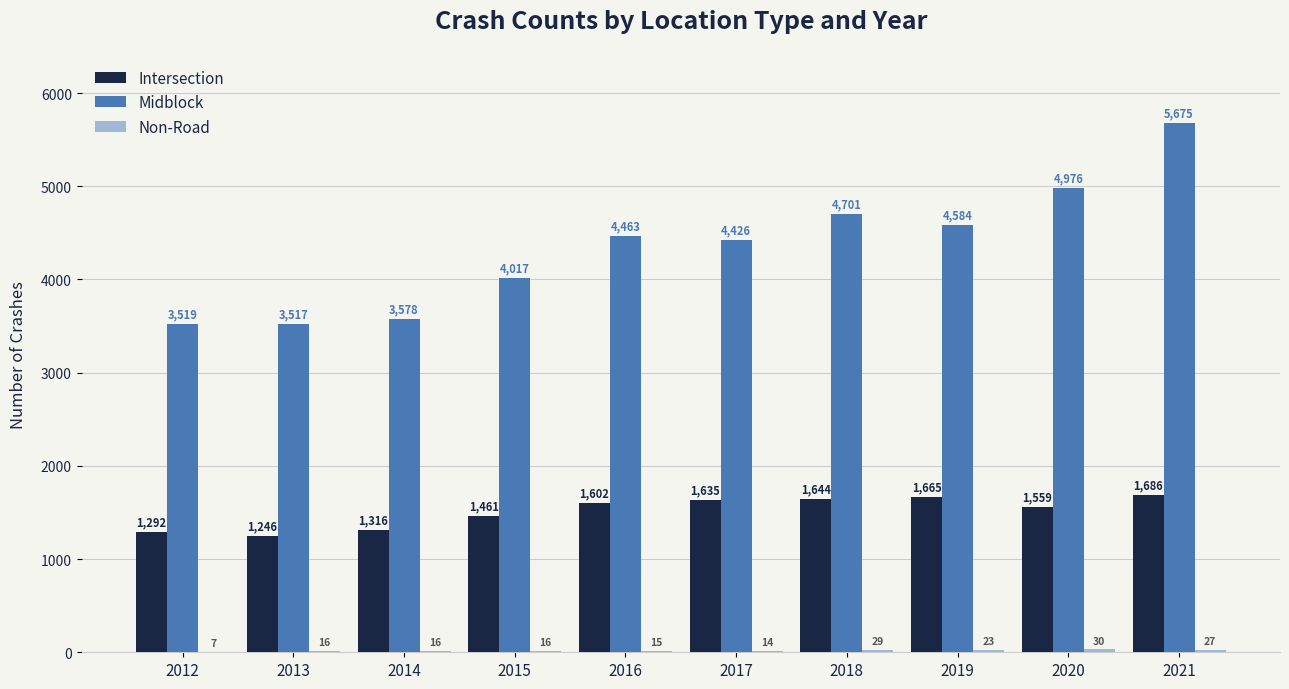

What is the approximate value of Midblock at 2014?

3578